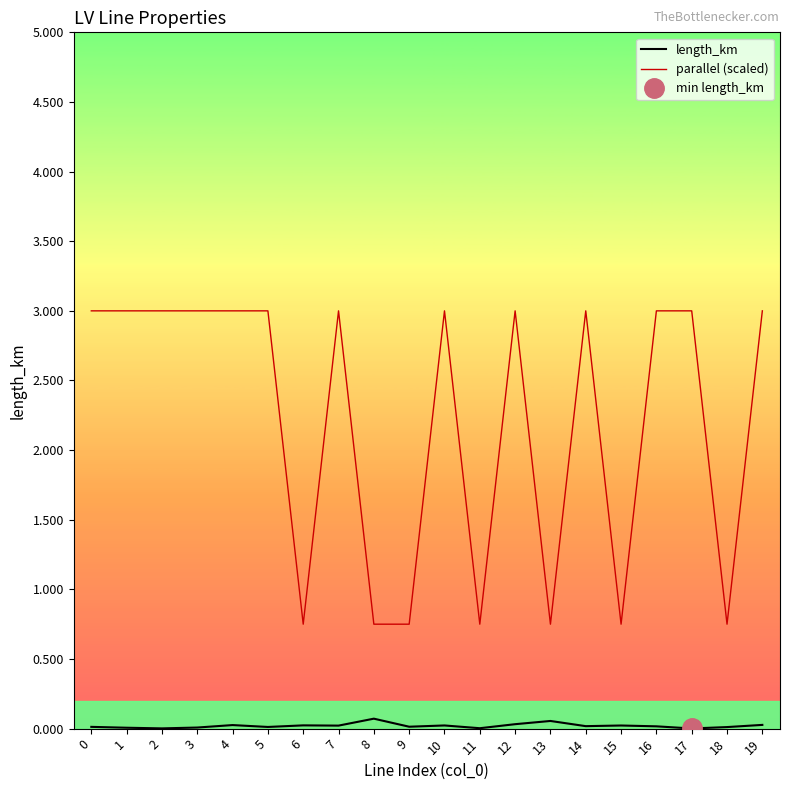

True or false: parallel (scaled) and length_km intersect in this chart.

False